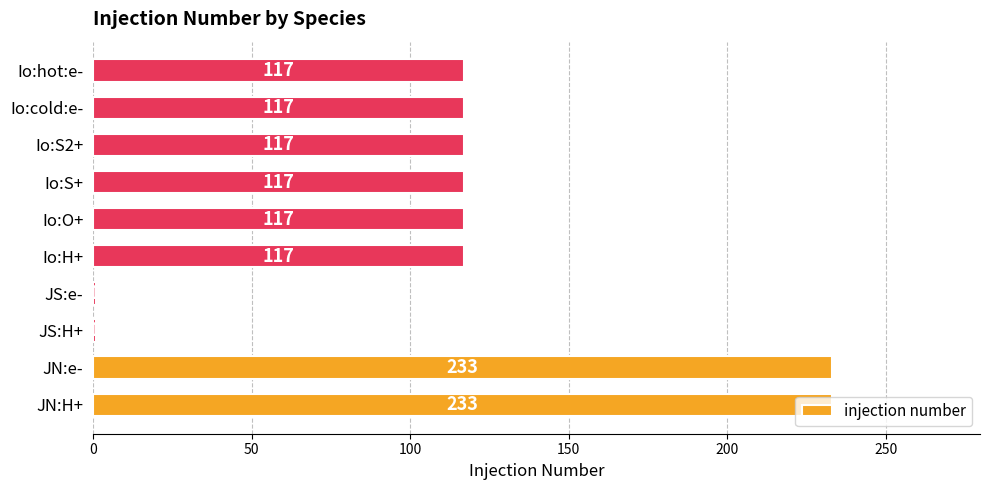

What is the approximate value at JN:e-?

233